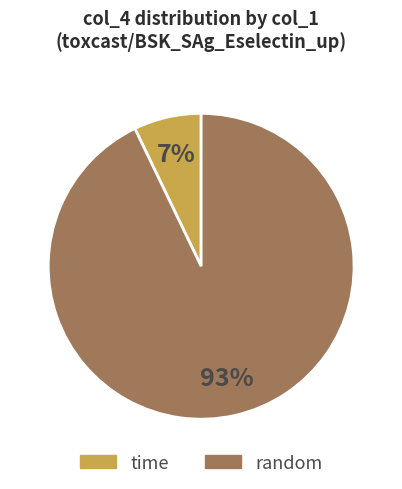

To the nearest percent, what is the combined percentage of time and random?

100%